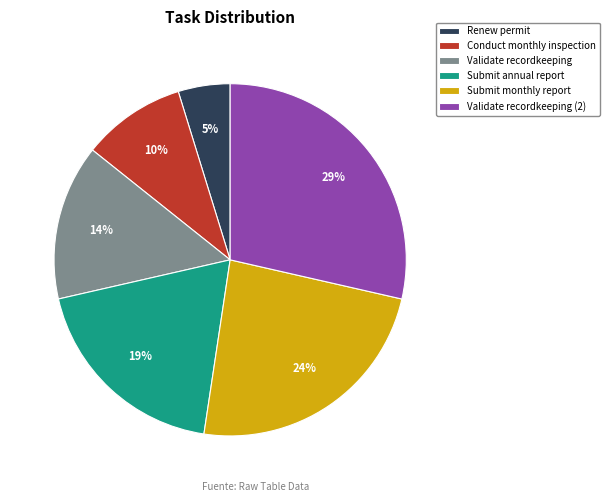

Combined, do Submit annual report and Conduct monthly inspection account for over 50%?

No